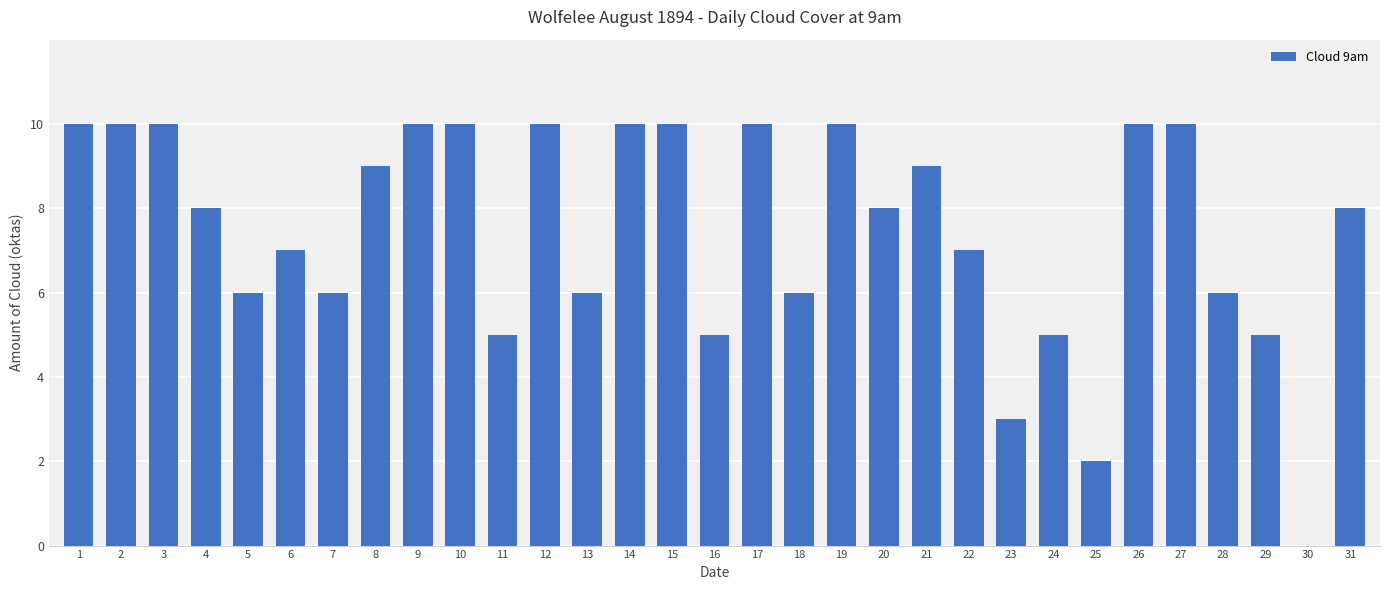

What is the sum of all values?

231